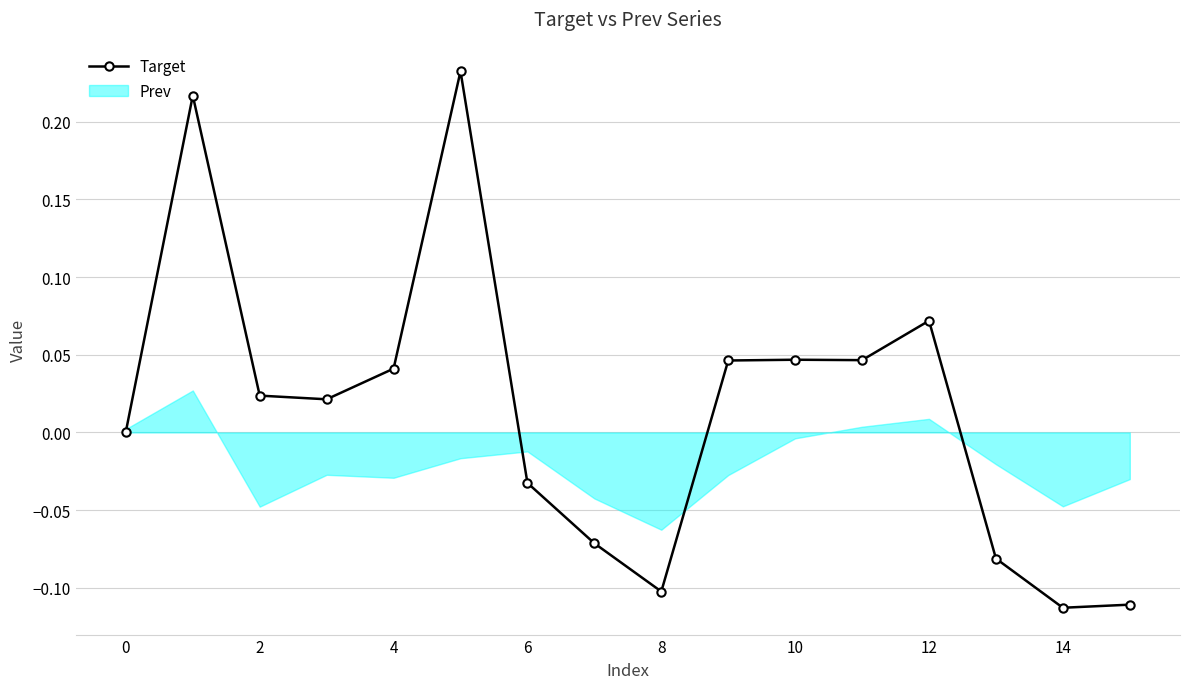

Rank the series by their maximum value, from highest to lowest.

Target, Prev